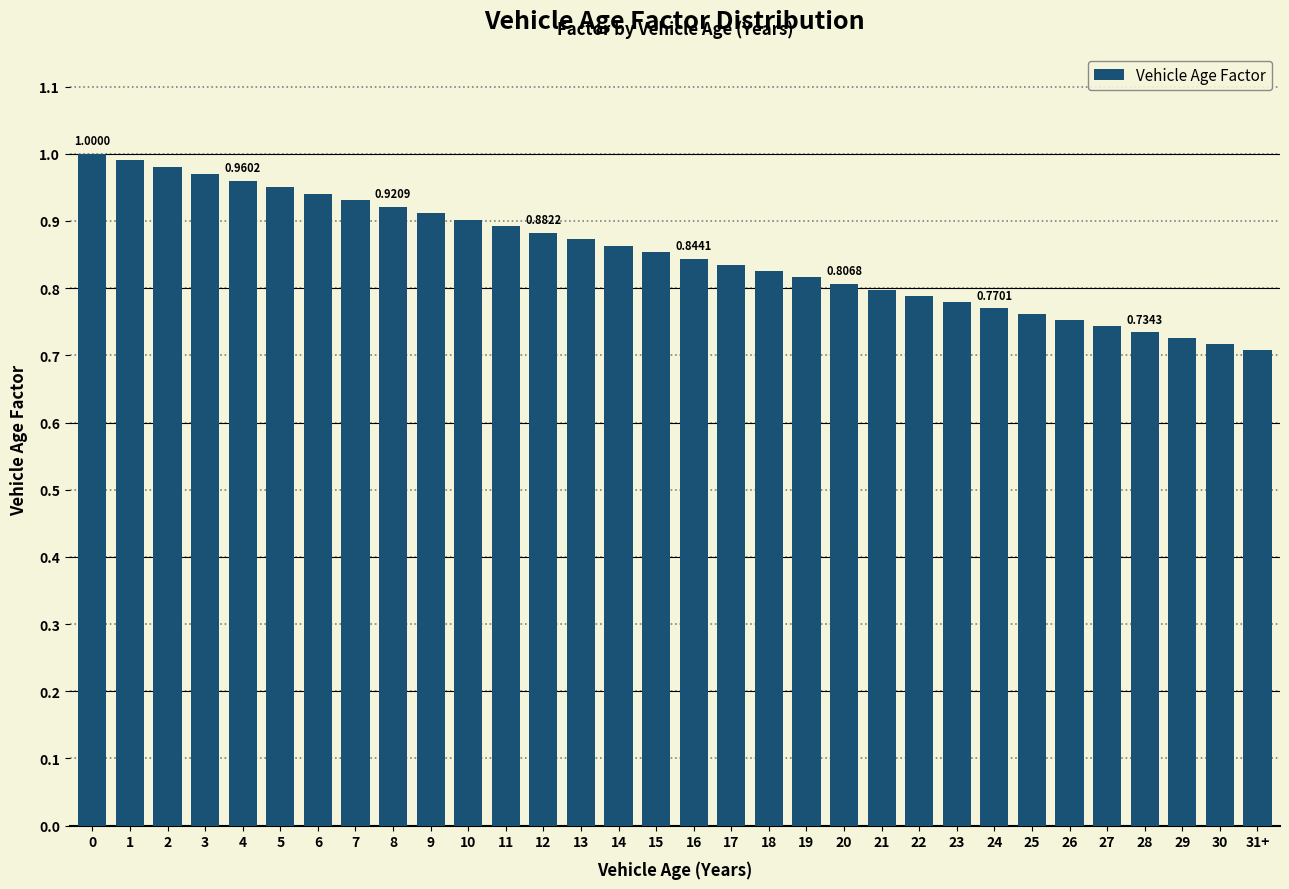

What is the difference between the maximum and minimum values?

0.3